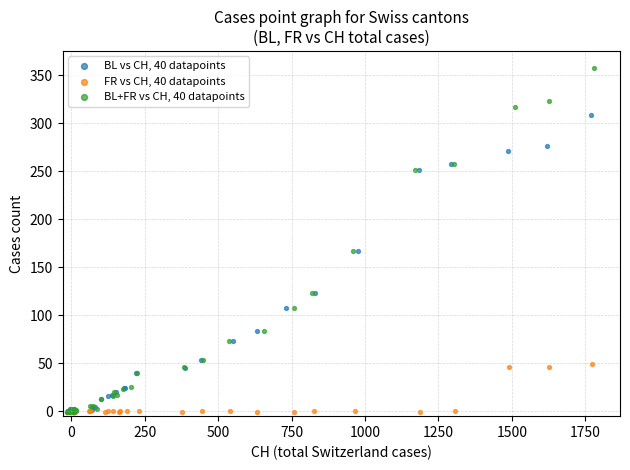

Which series reaches the maximum Y coordinate?

BL+FR vs CH, 40 datapoints